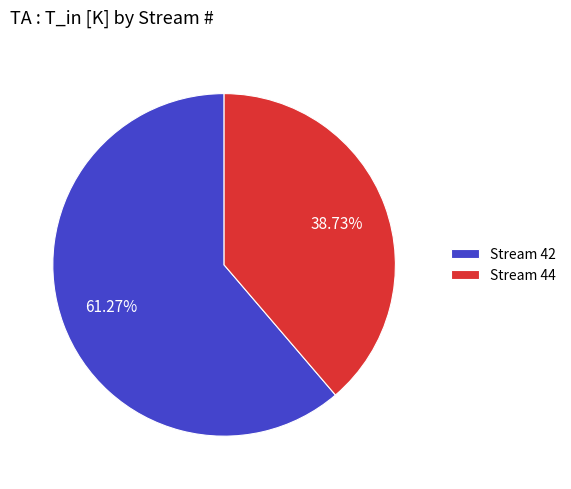

Which slice is the largest?

Stream 42